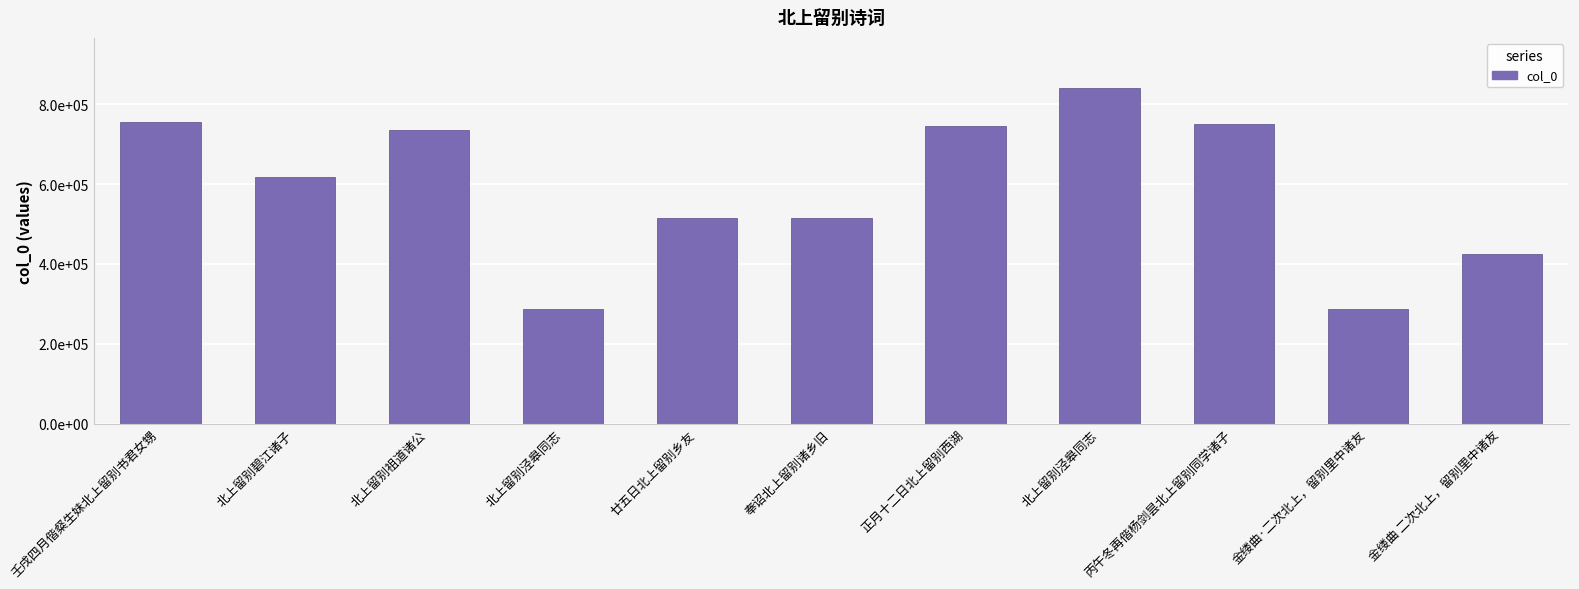

Does the chart contain any negative values?

No